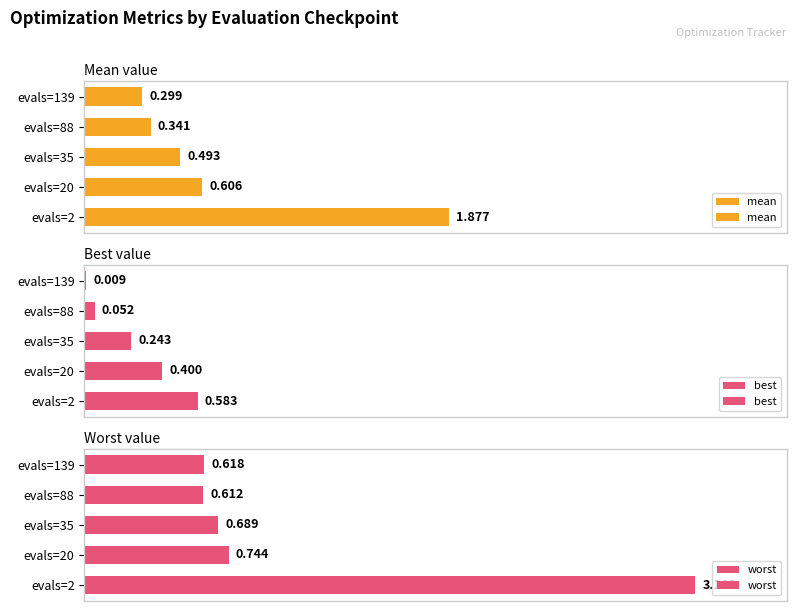

Is the value of best at evals=139 greater than the value of worst at evals=20?

No